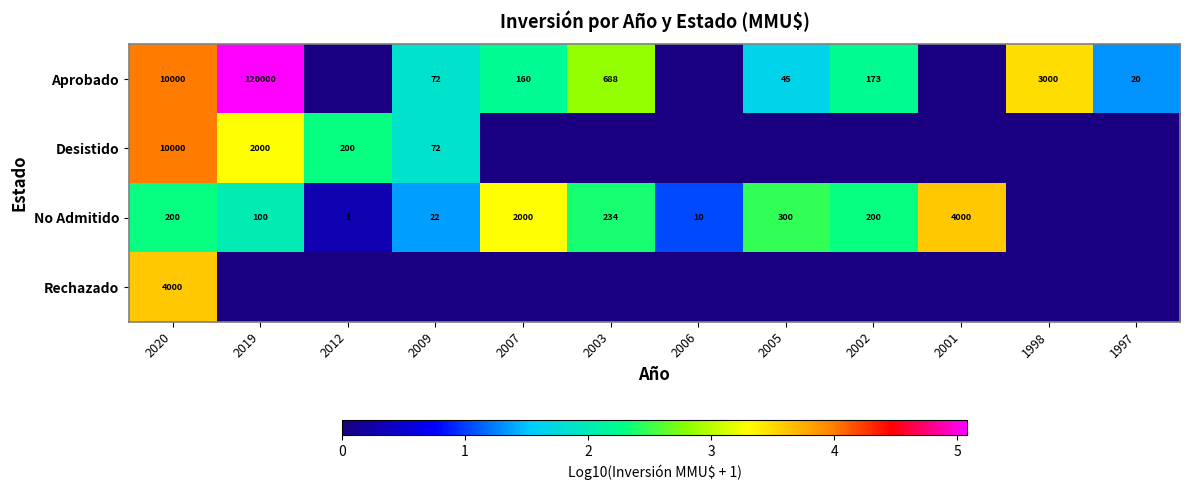

Is it true that No Admitido equals 866 at 2007?

False